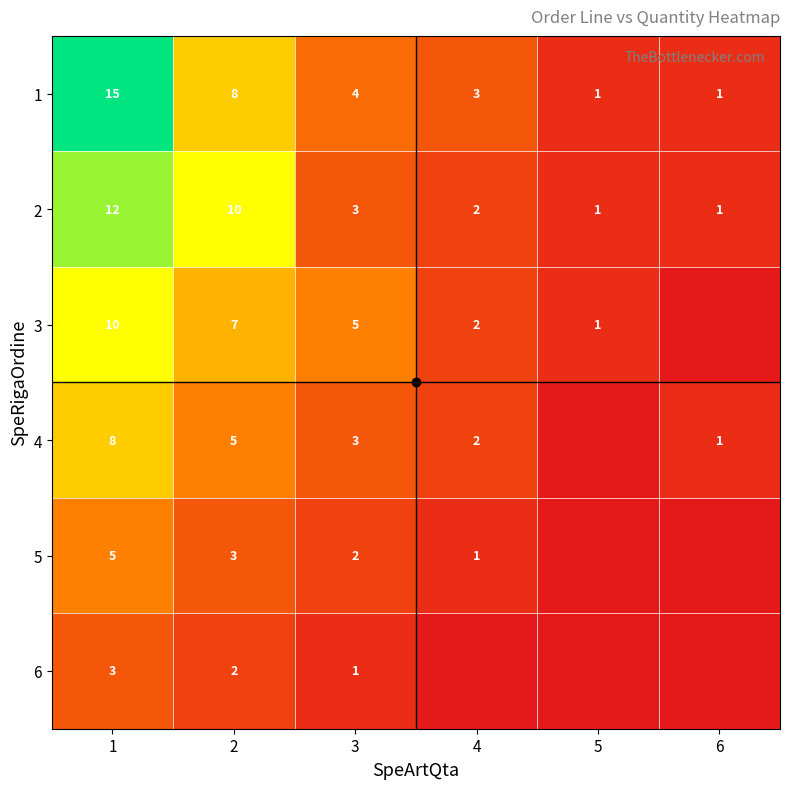

What is the difference between the second highest and minimum values in the 2 series?

9